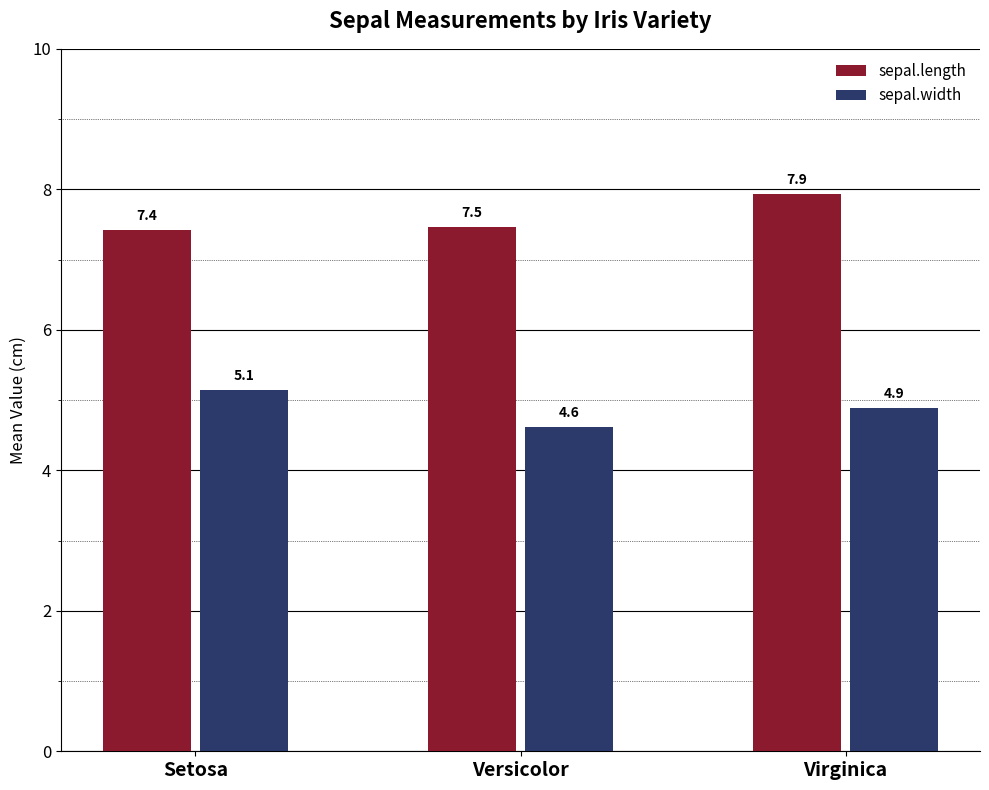

At which label is sepal.width closest to 4?

Versicolor